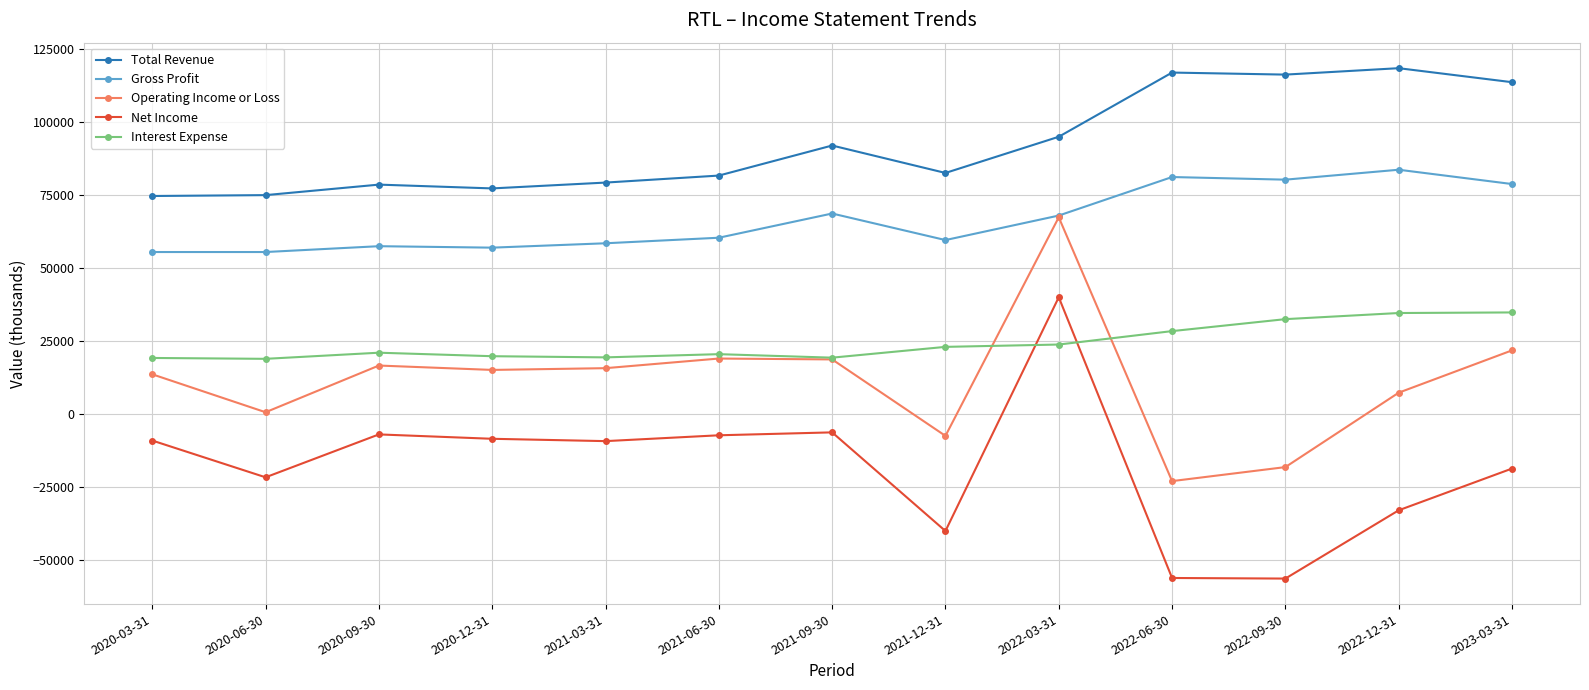

What is the highest value of the Gross Profit series?

83600